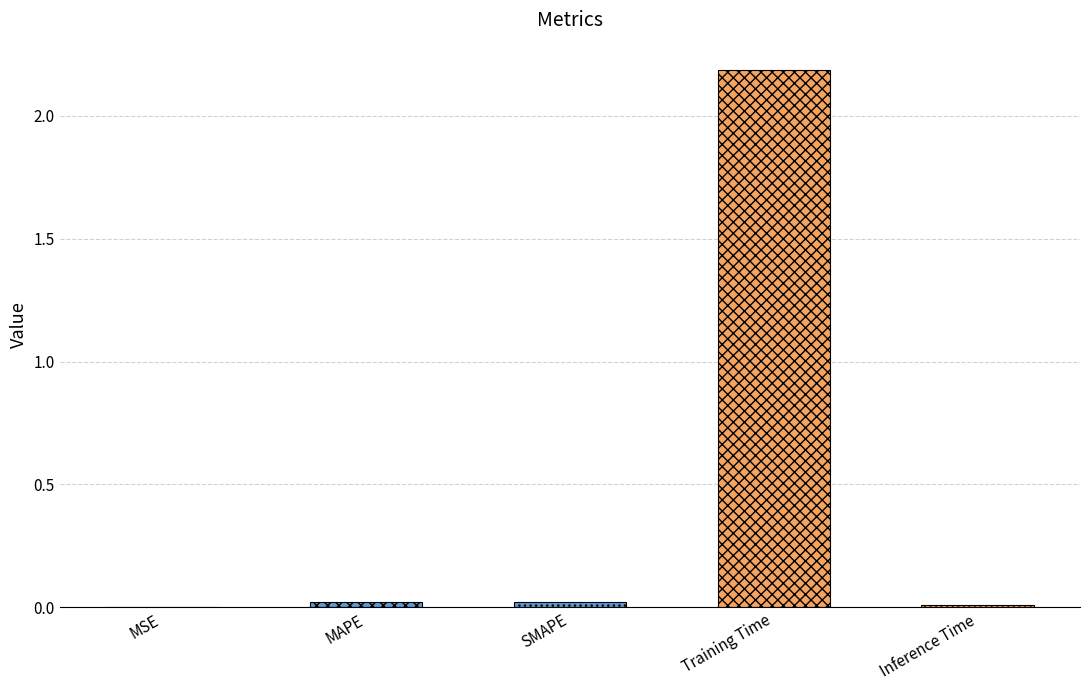

What is the label of the 5th bar from the right?

MSE